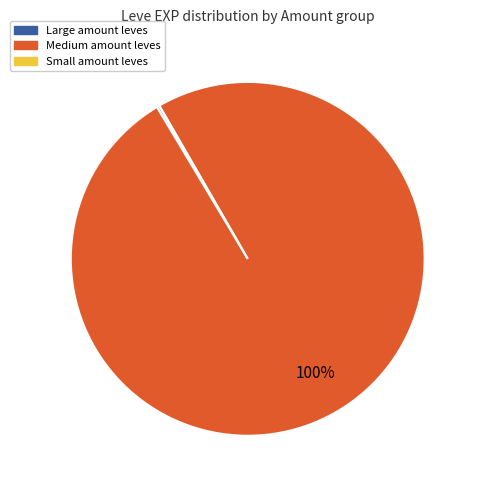

To the nearest percent, what percentage of the pie is Medium amount leves?

100%